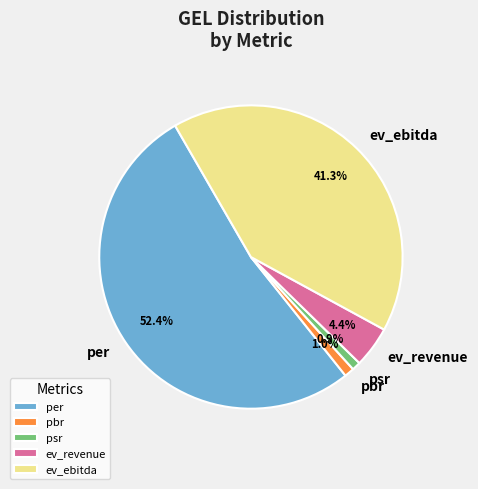

To the nearest percent, what is the combined percentage of pbr and per?

53%